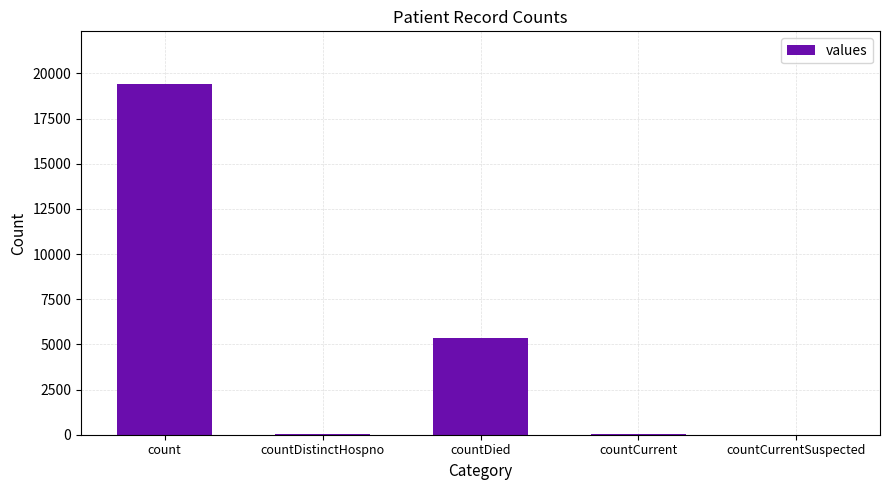

Which has a higher value, count or countCurrent?

count